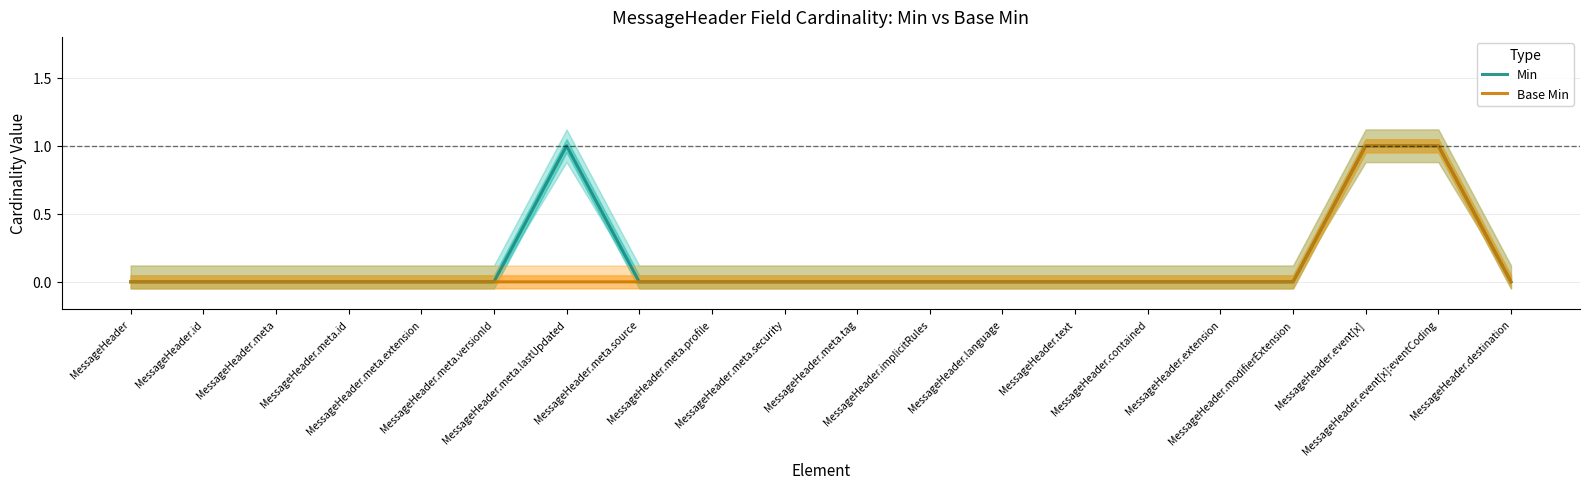

Where is Base Min nearest to the value 0?

MessageHeader